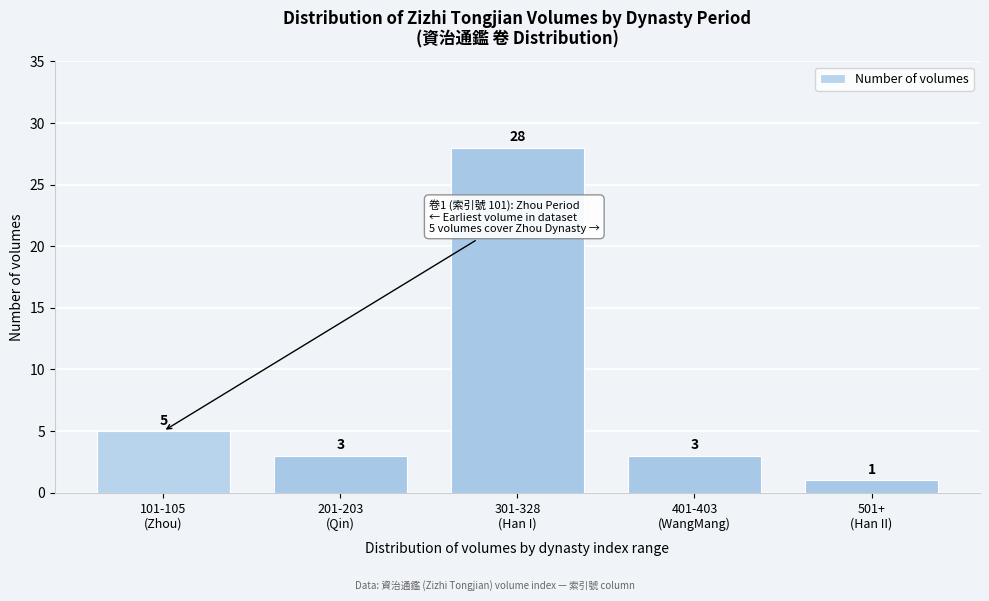

Reading left to right, extract all data points from this chart.

5	3	28	3	1